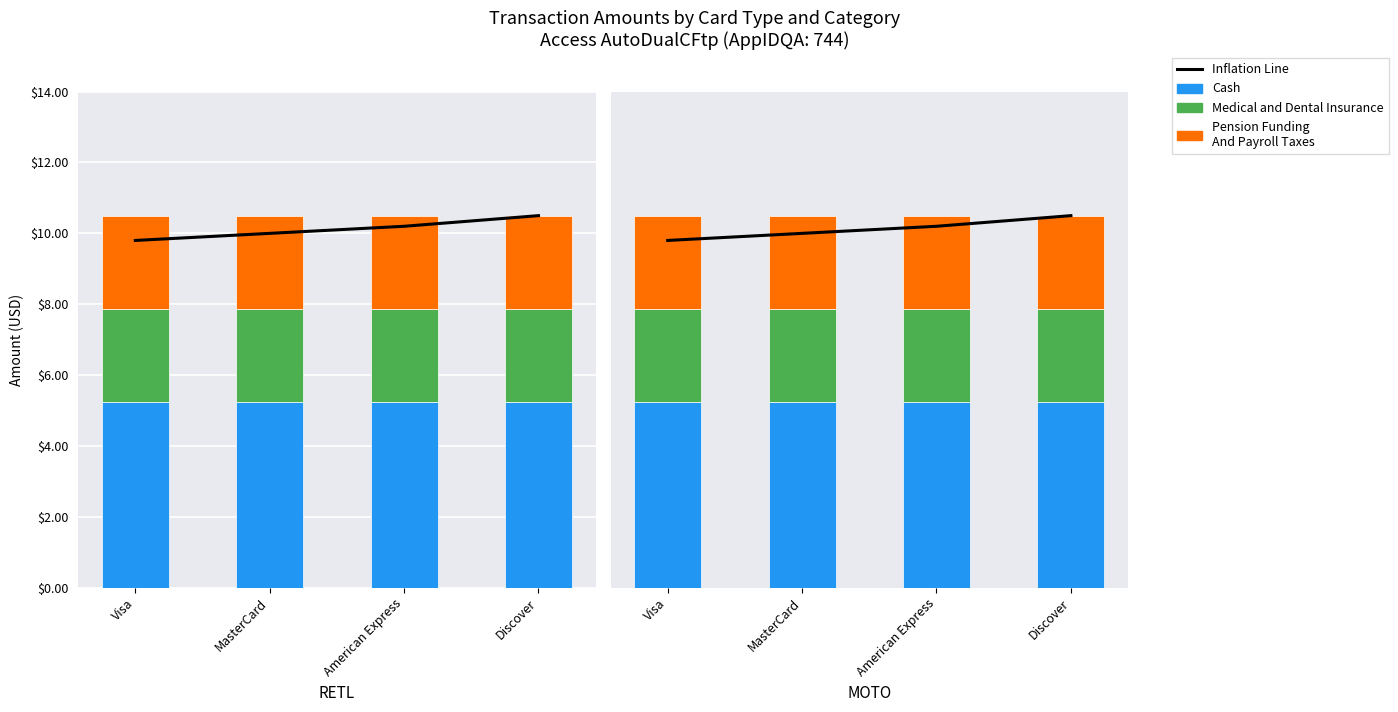

What is the label of the 4th bar from the left?

Discover